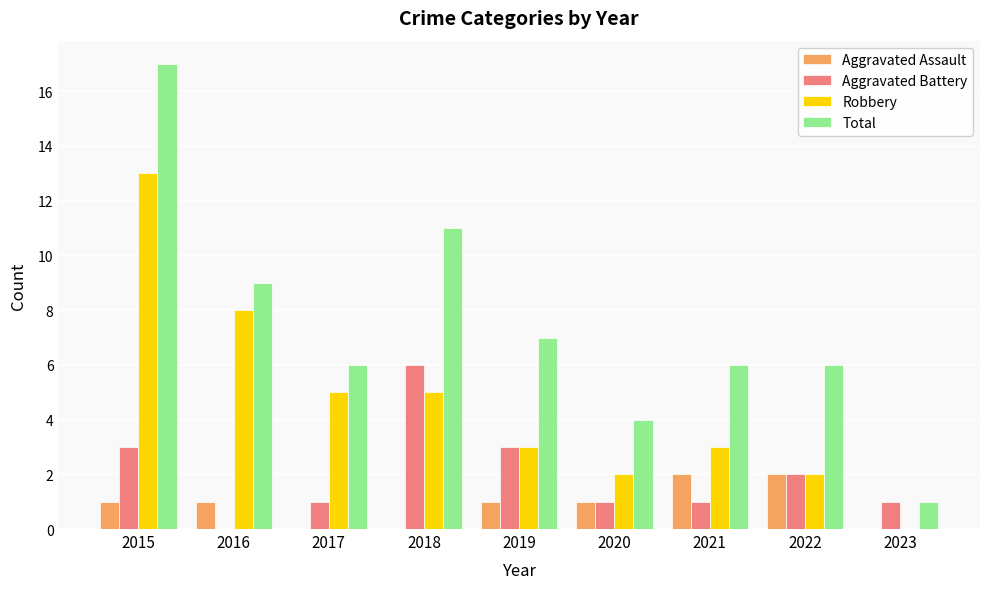

What is the sum of all Robbery values?

41